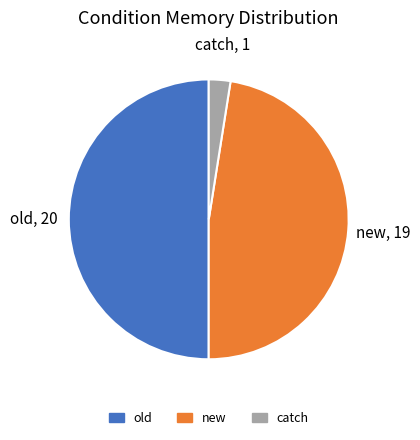

Is it true that new is 33% of the pie?

False